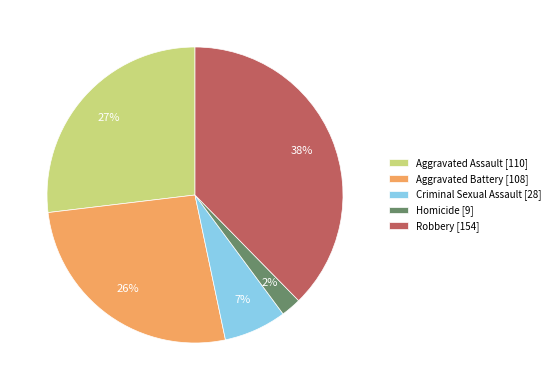

Between Homicide and Aggravated Assault, which is larger?

Aggravated Assault